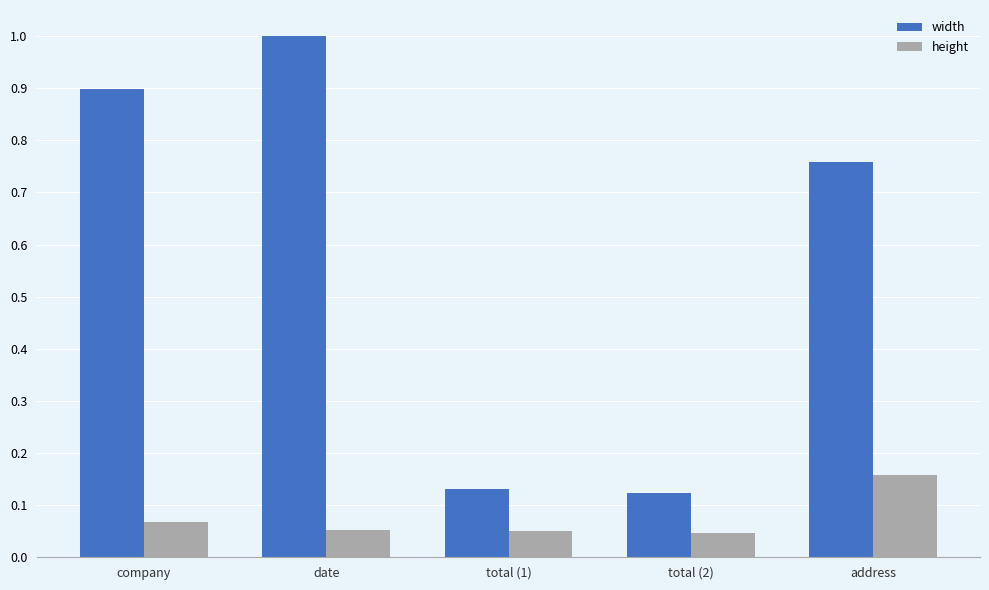

At which category is the sum across all series the highest?

date